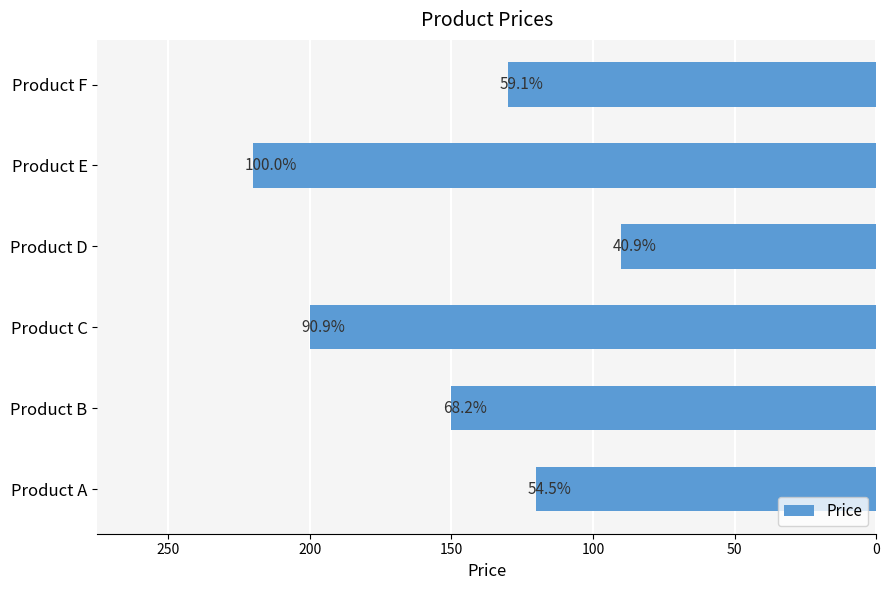

Does the chart contain any negative values?

No